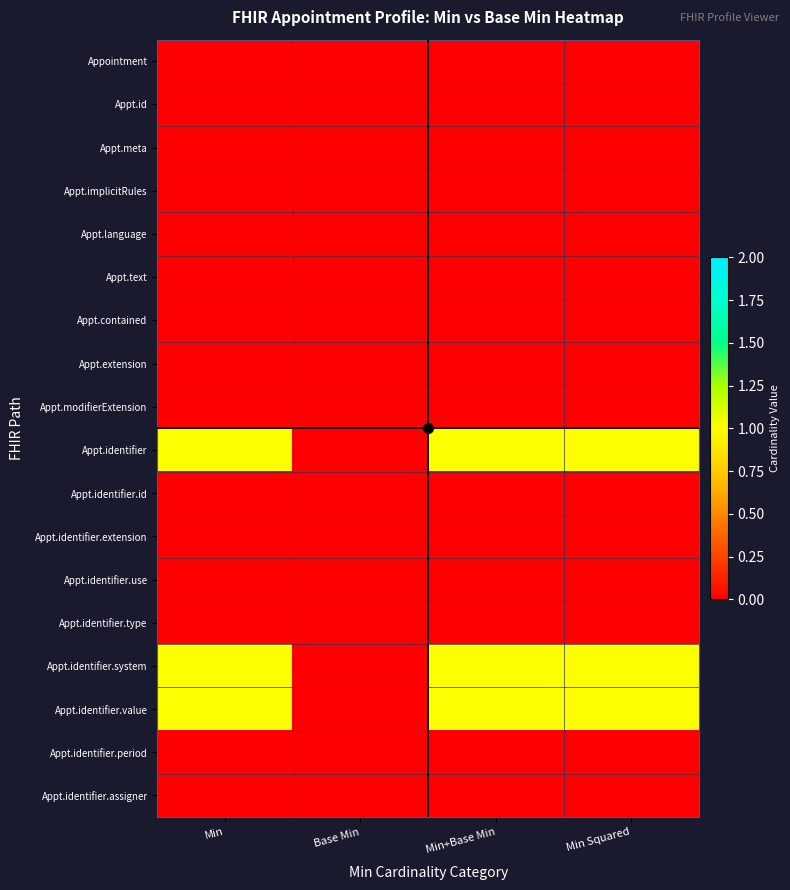

What is the total value across all series at Min Squared?

3